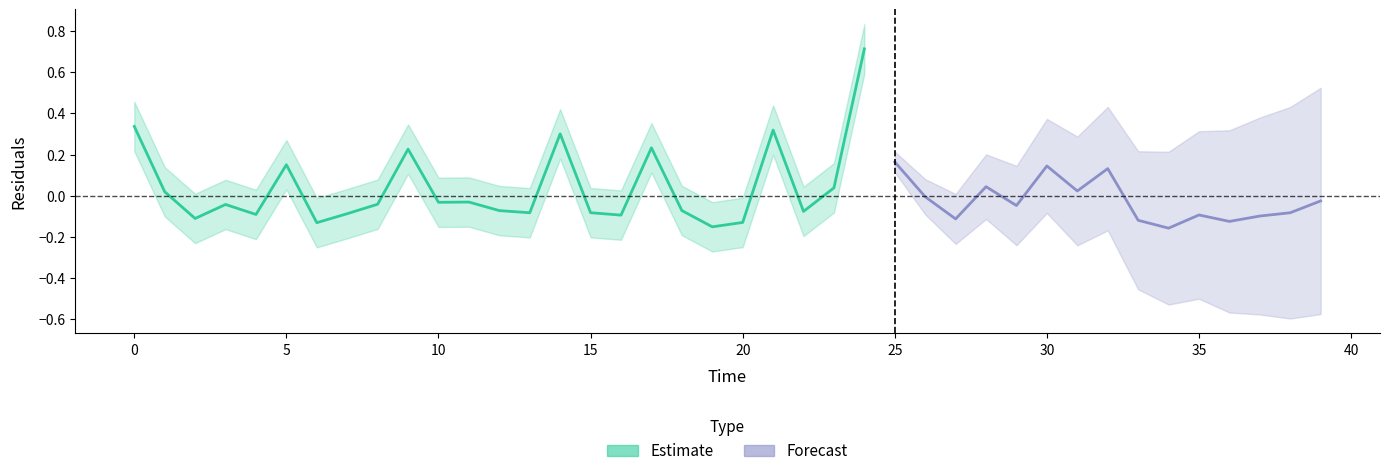

What is the difference between the maximum and minimum values?

0.9